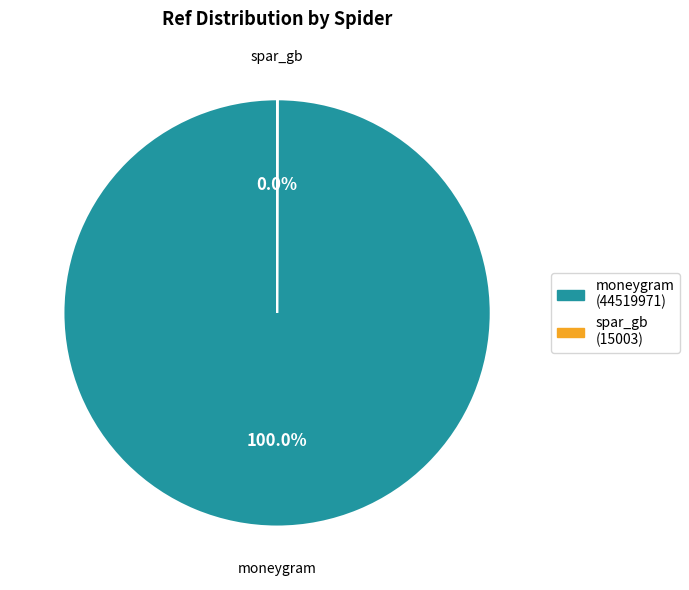

Which category has the biggest portion of the pie?

moneygram